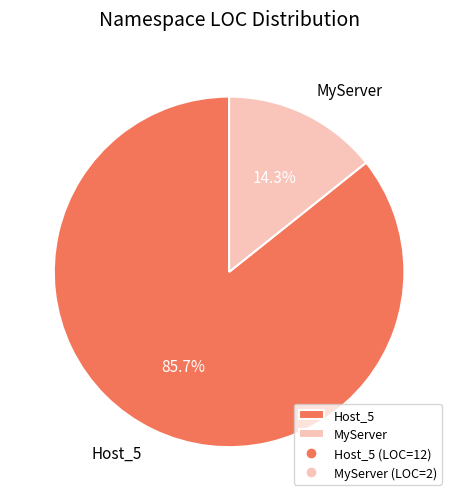

What percentage is NOT represented by Host_5?

14.3%